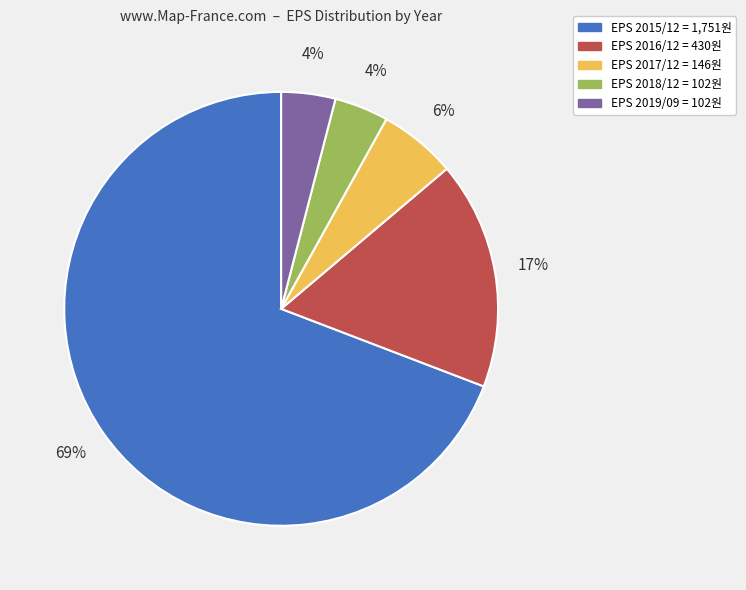

To the nearest percent, what is the average slice percentage?

20%